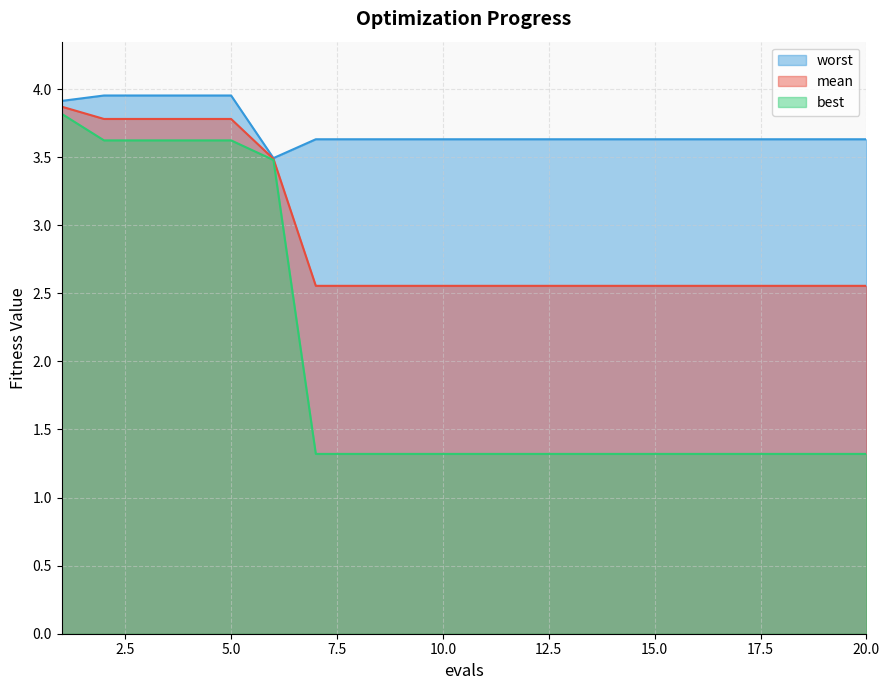

Does the chart display data point markers on the line(s)?

No